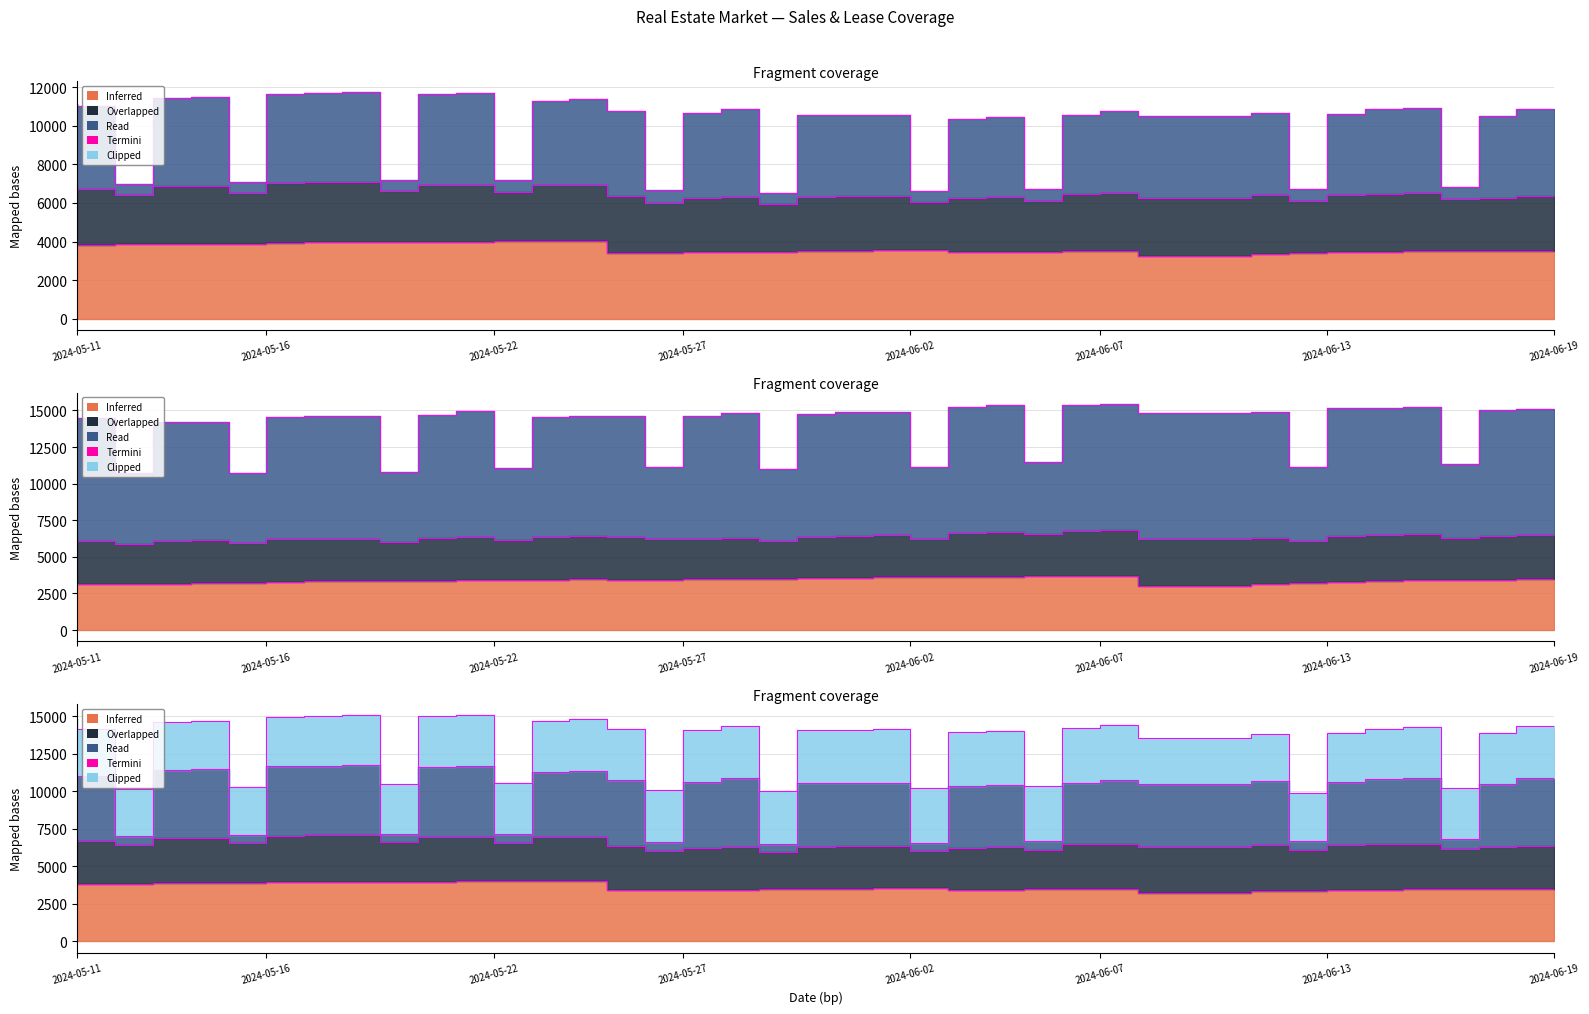

What is the minimum value shown in the chart?

3041